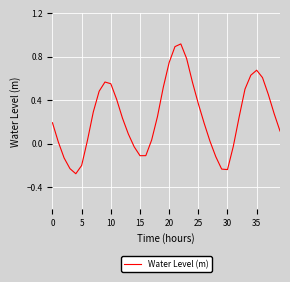

What is the difference between the maximum and minimum values?

1.2